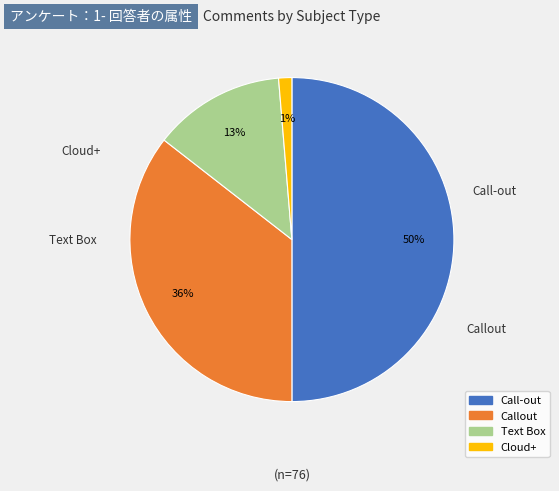

Rank the categories by value from lowest to highest.

Cloud+, Text Box, Callout, Call-out